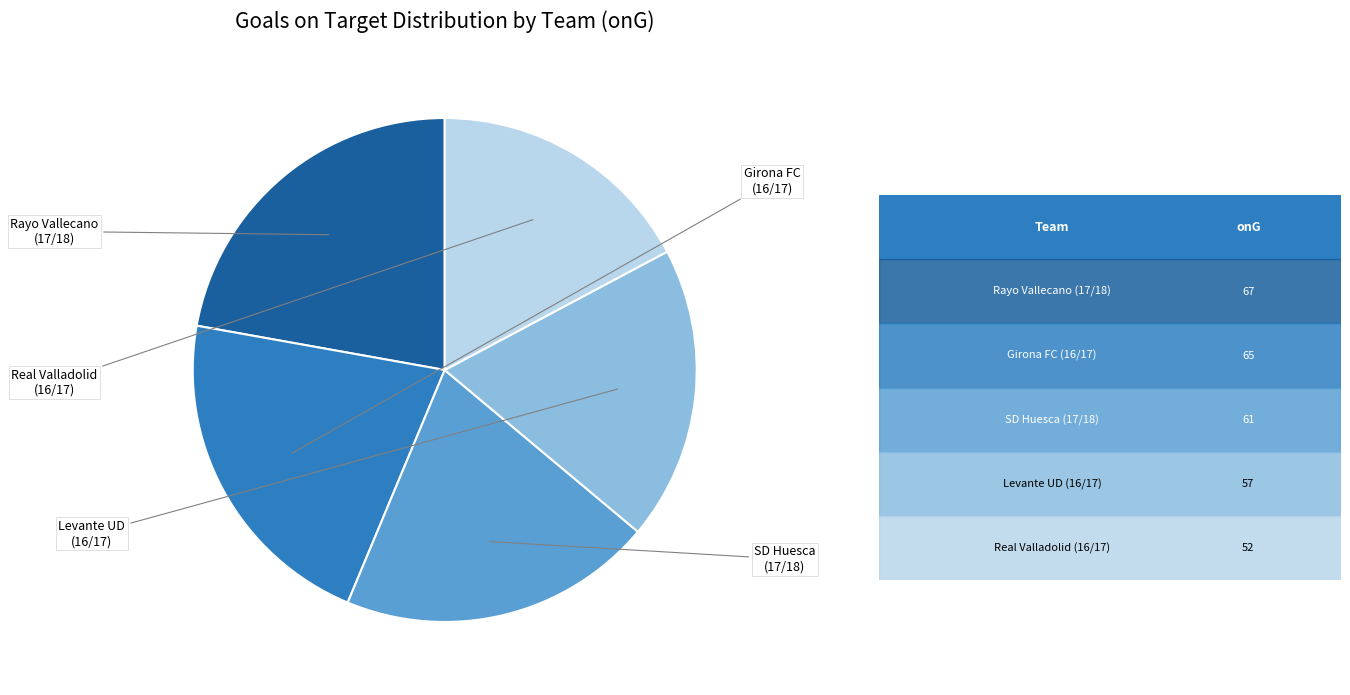

Is there any slice that represents more than half of the pie?

No